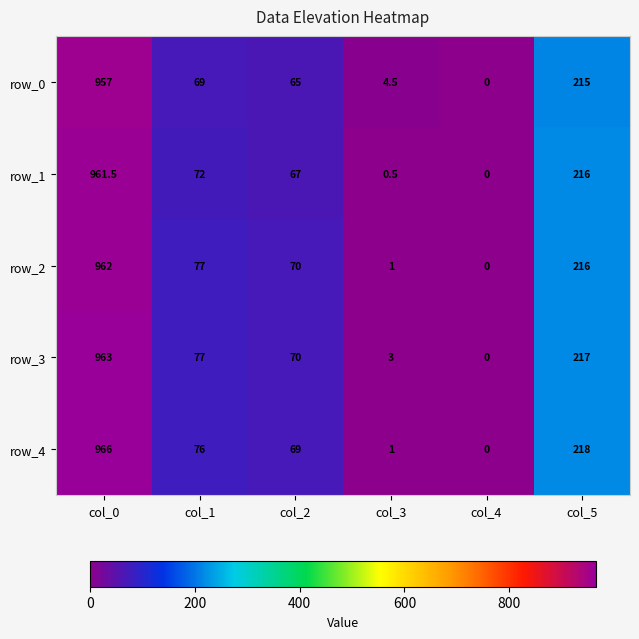

Where is row_2 nearest to the value 481?

col_5